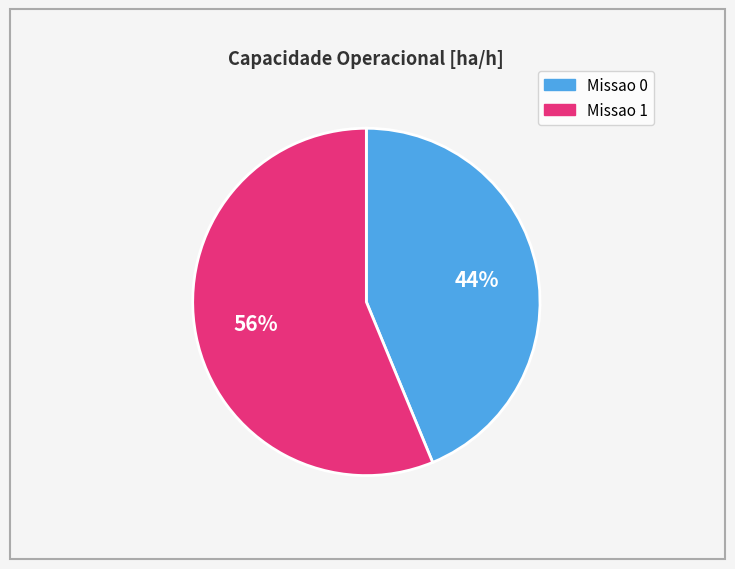

Rank the categories by value from highest to lowest.

Missao 1, Missao 0